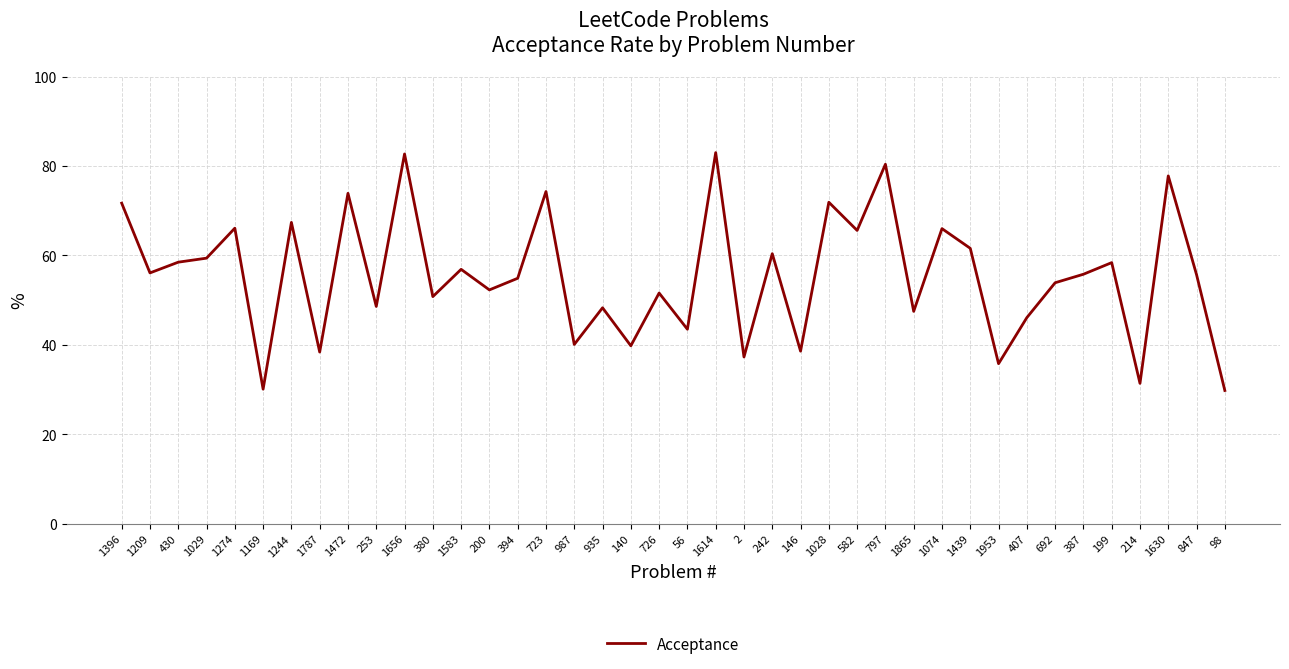

Between 1274 and 140, which is larger?

1274